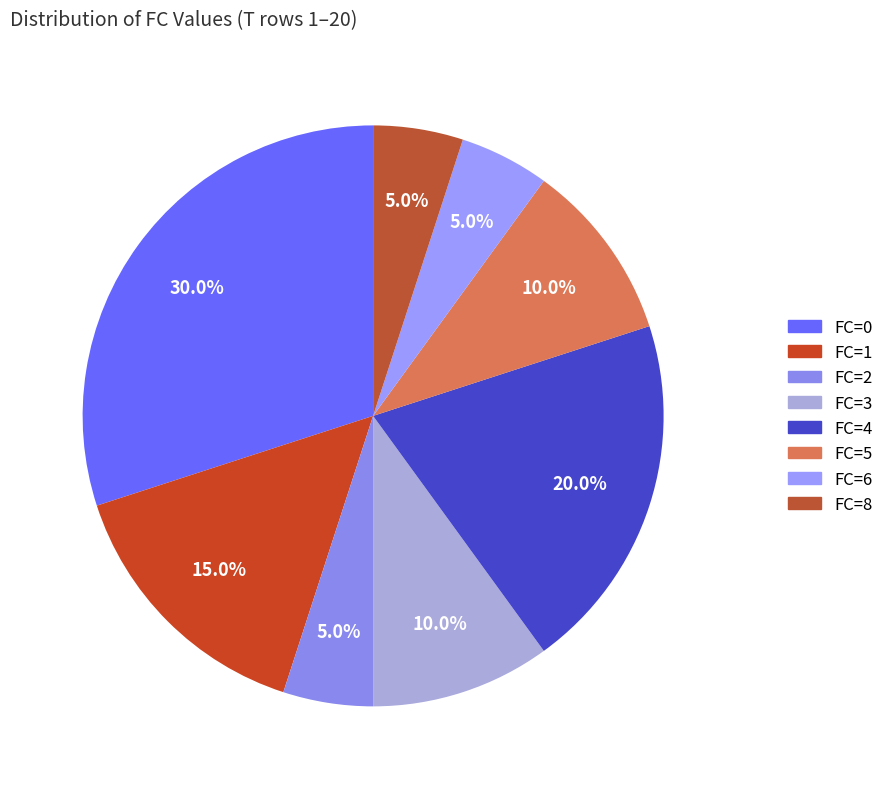

What percentage do FC=5 and FC=1 together represent?

25.0%